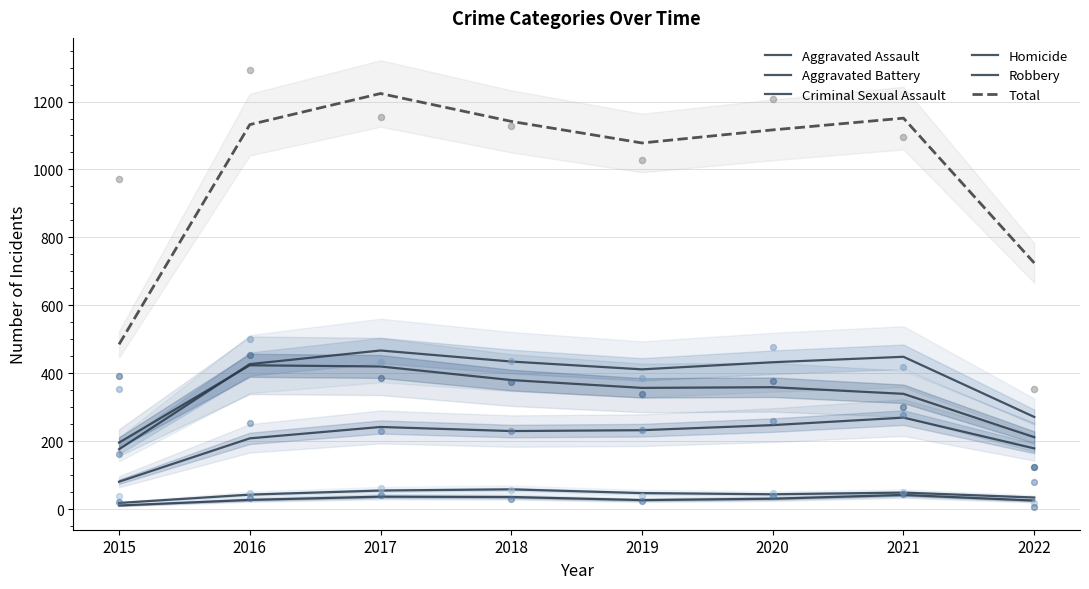

Which series contains the lowest Y value?

Homicide